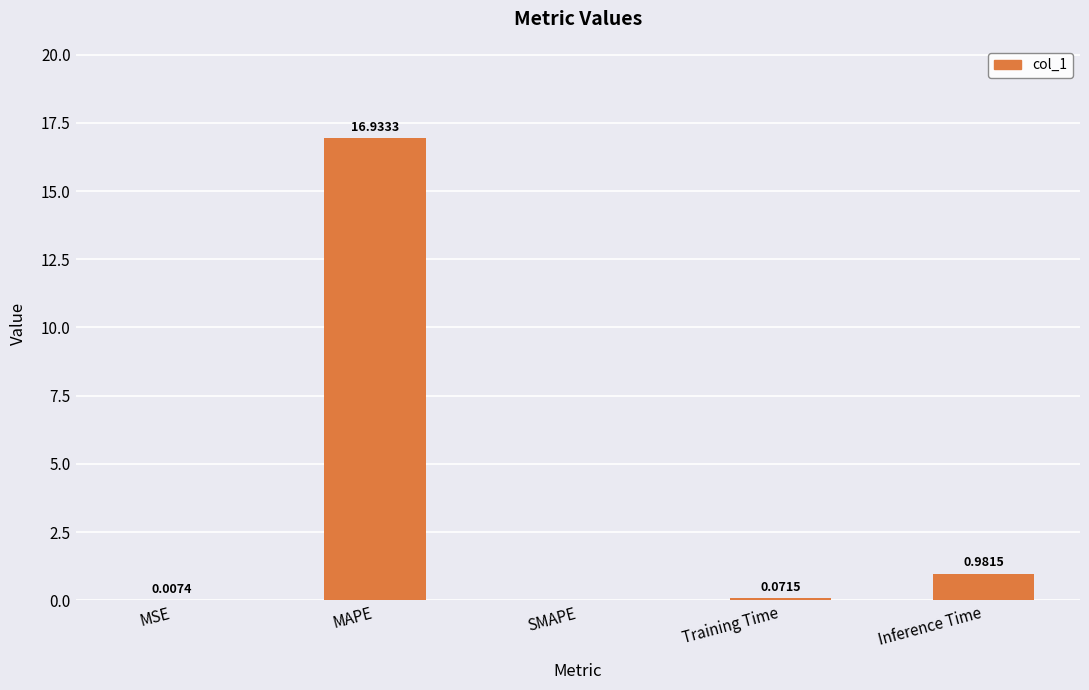

Count the number of values greater than 0.

4